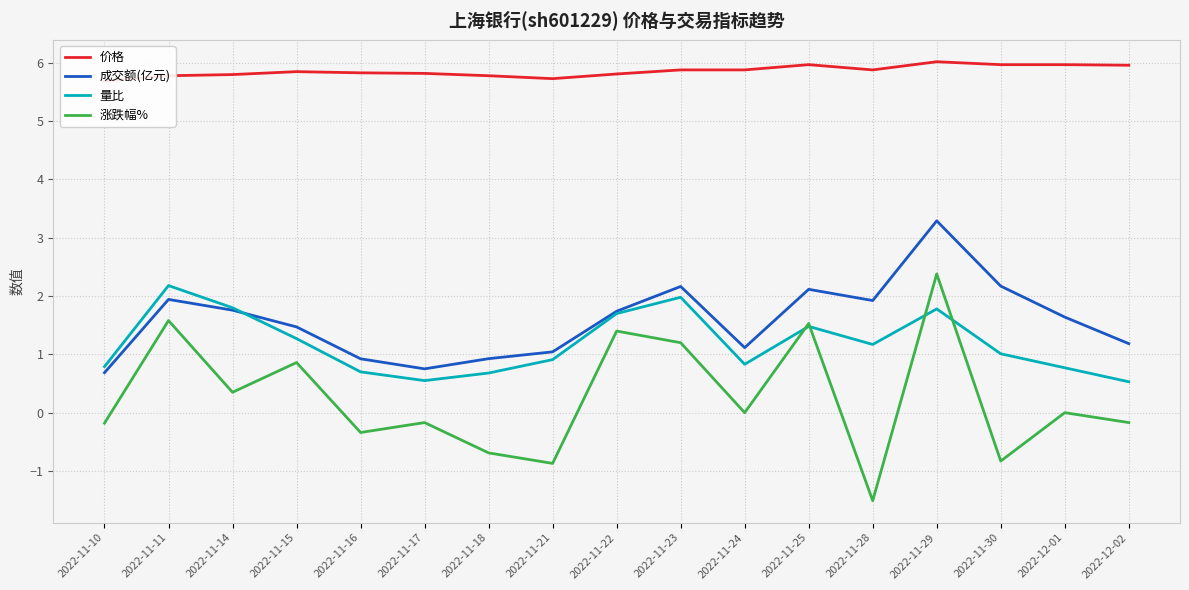

What is the label of the 3rd point from the right?

2022-11-30